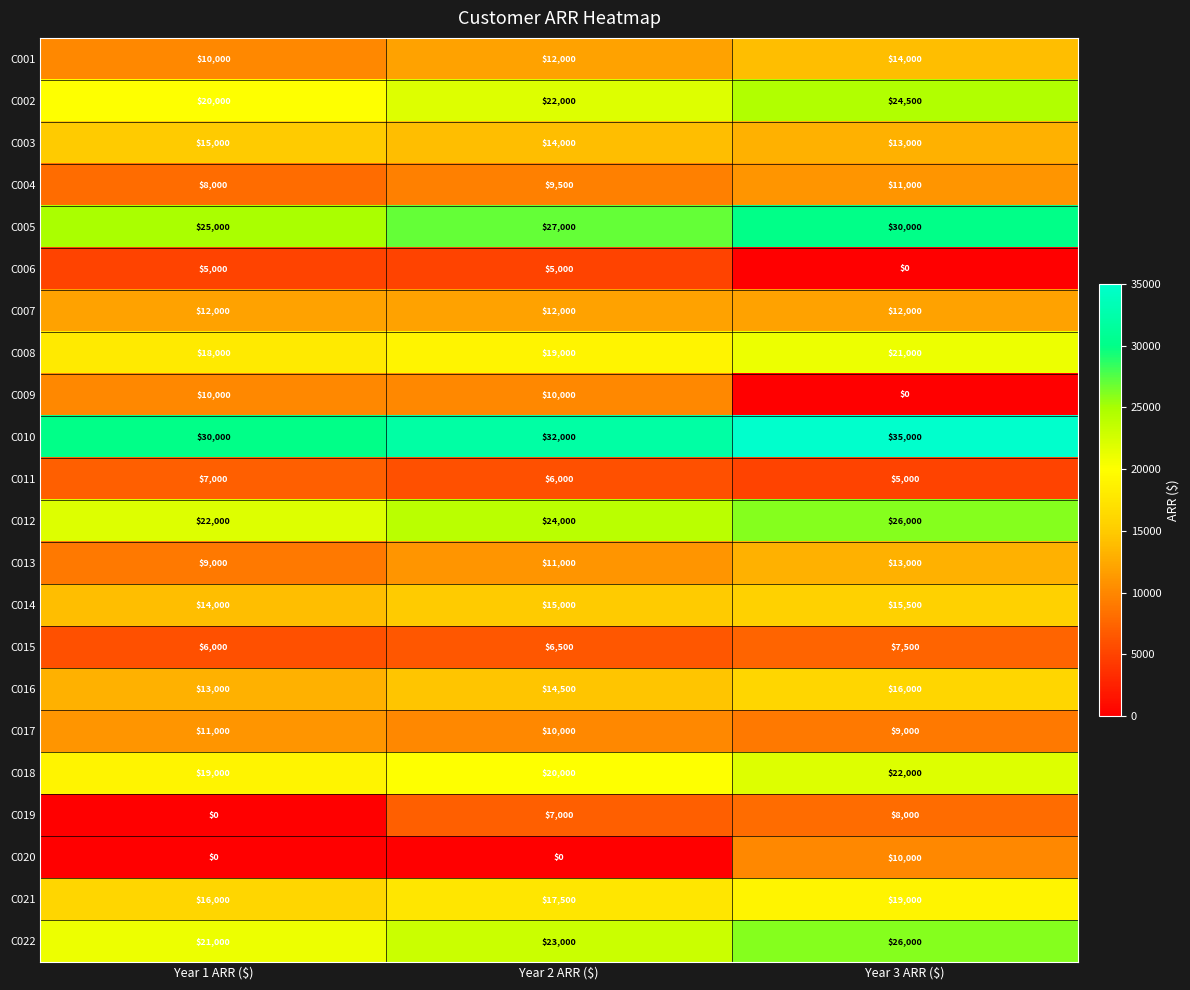

Count the number of categories in the chart.

3